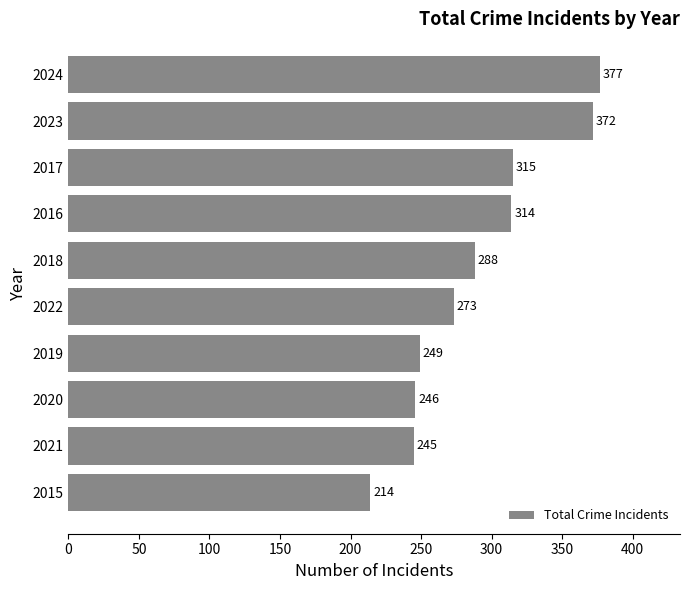

Is it true that the value at 2019 is 249?

True